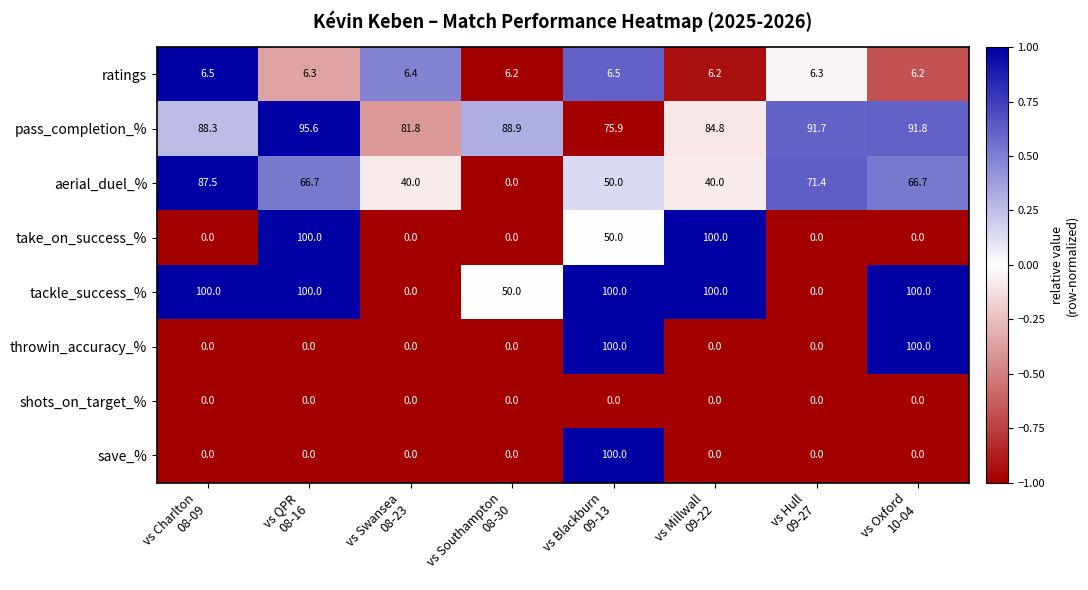

Which series has the largest total across all categories?

pass_completion_%